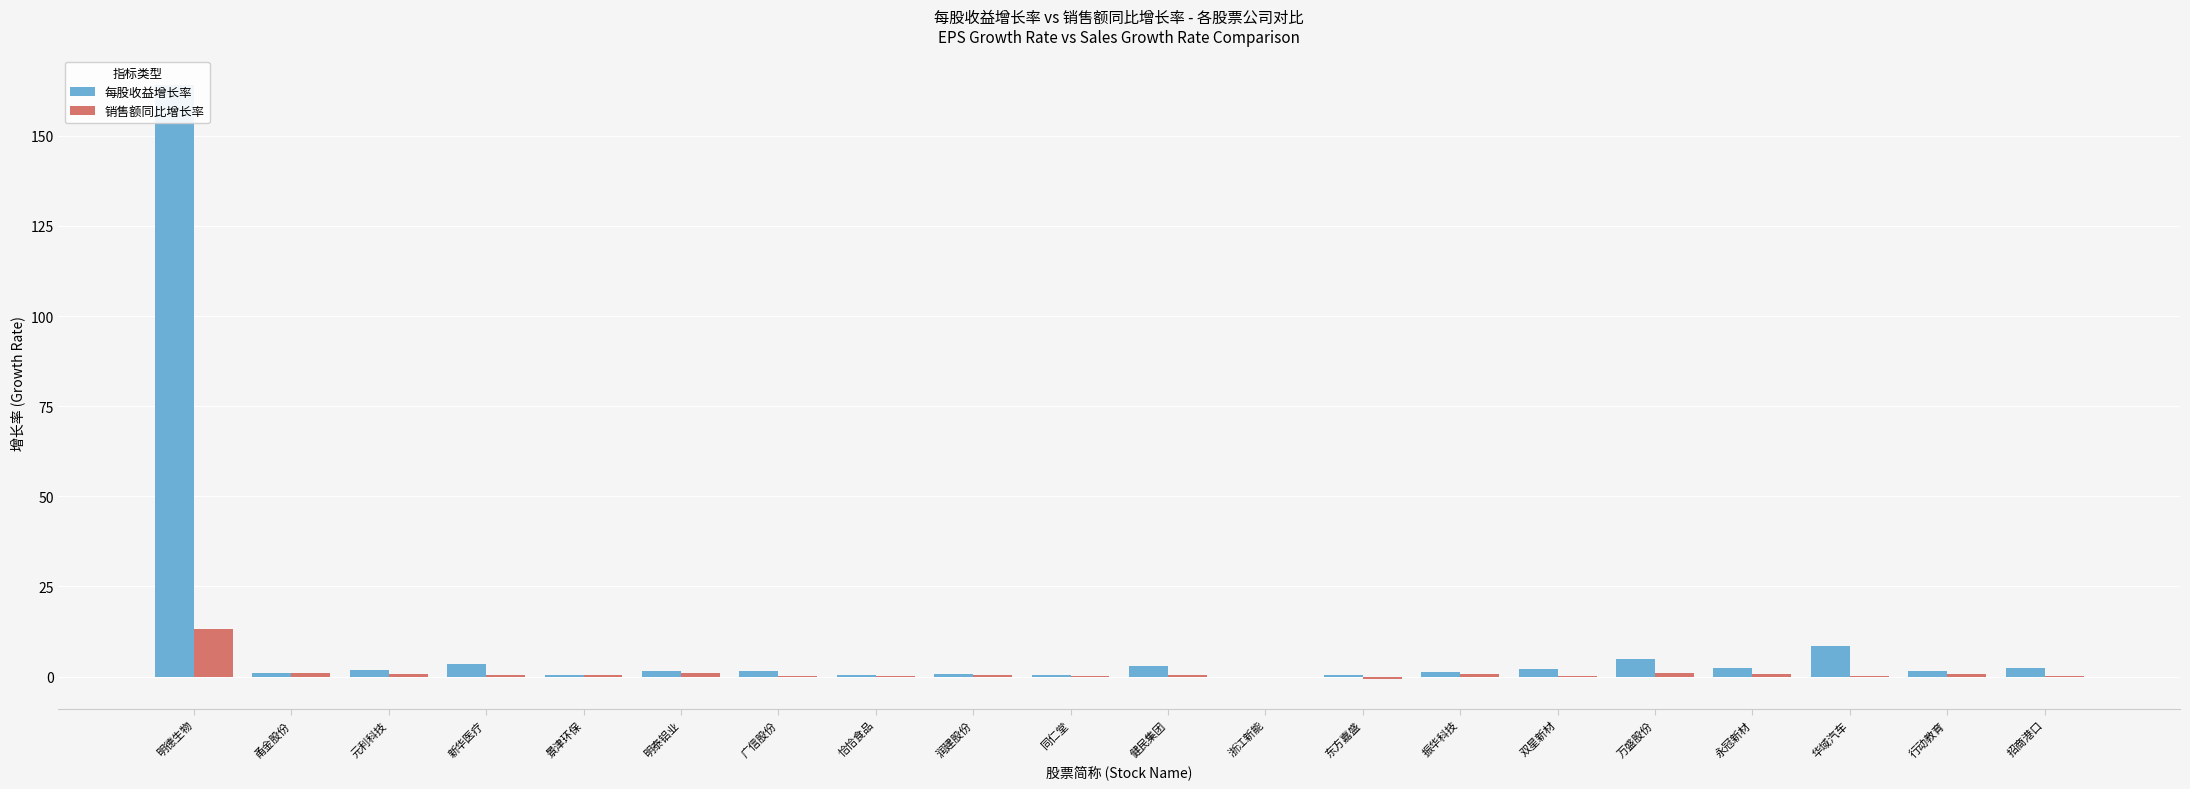

What position from the right is 永冠新材?

4